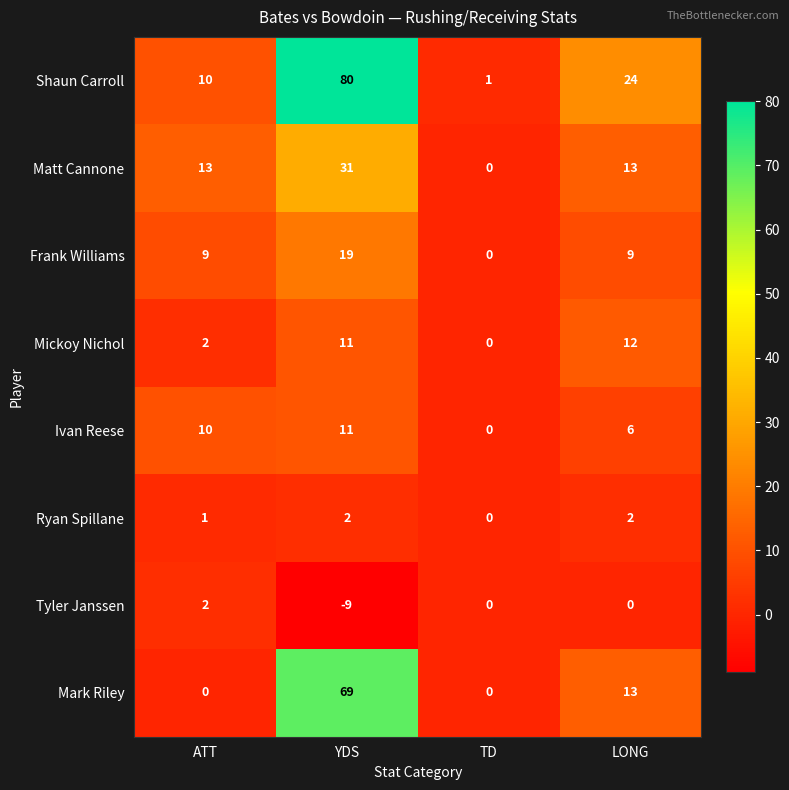

How many distinct data groups are displayed?

8